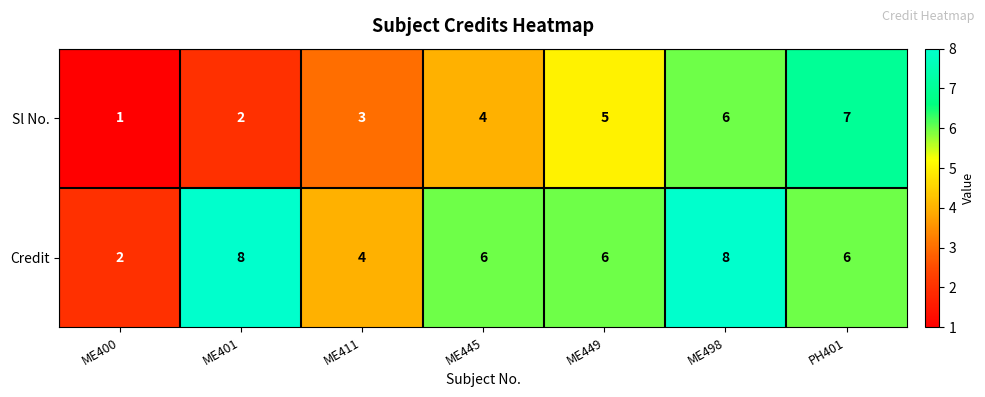

Reading left to right, what are all the values shown in this chart?

Sl No.: 1	2	3	4	5	6	7
Credit: 2	8	4	6	6	8	6